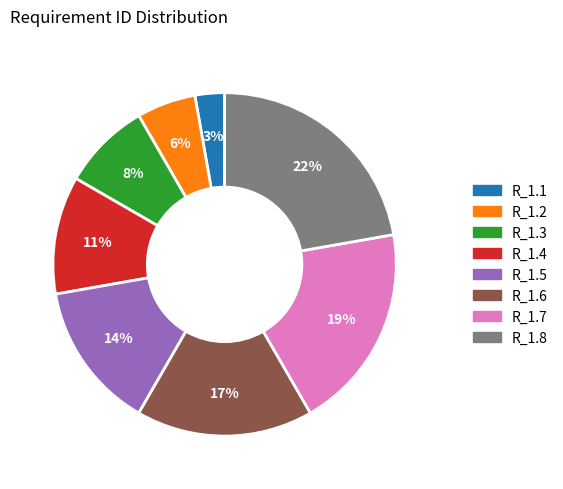

To the nearest percent, what is the difference between the R_1.5 and R_1.3 slice percentages?

6%